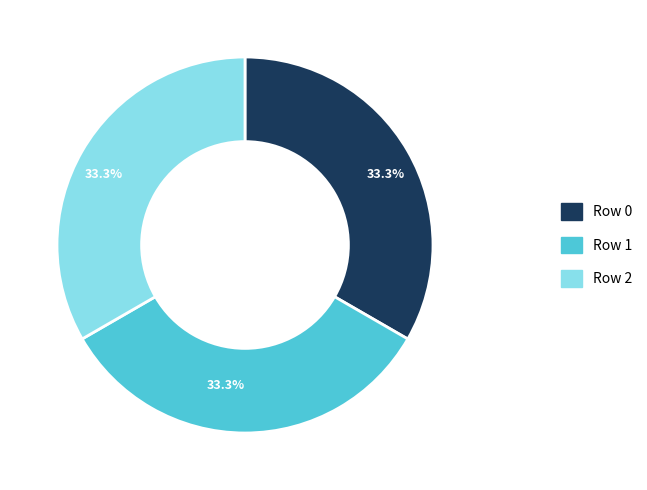

Do Row 2 and Row 0 together represent more than half of the pie?

Yes